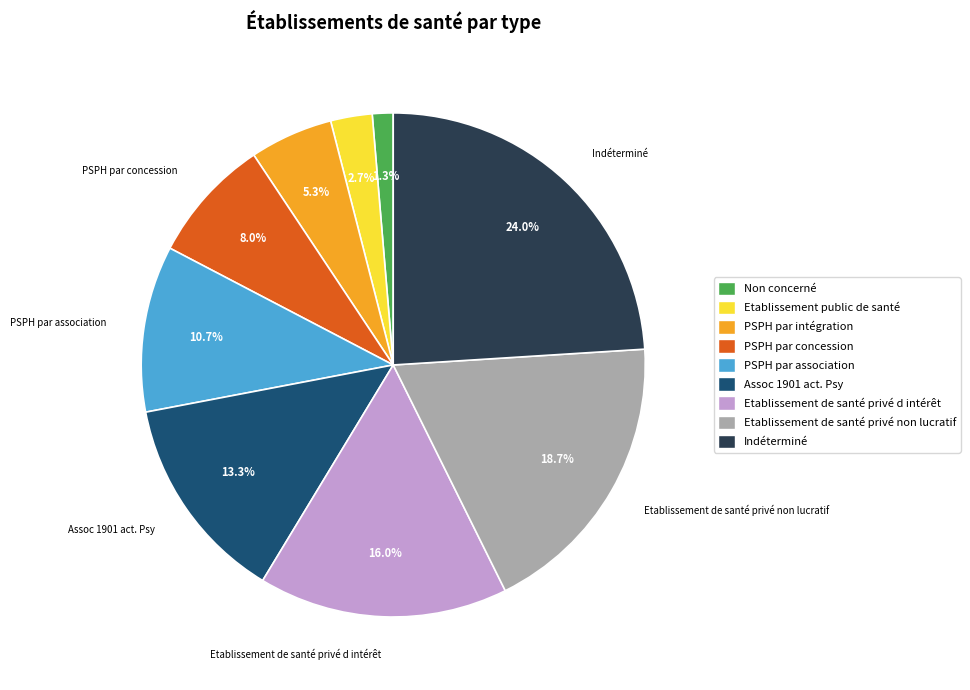

To the nearest percent, what is the difference between the PSPH par concession and PSPH par association slice percentages?

3%